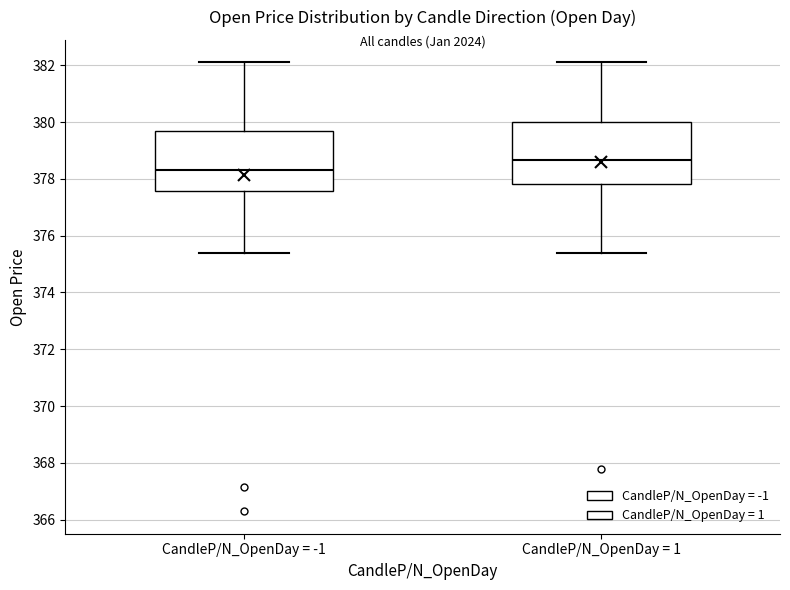

Where is the upper edge of the box for CandleP/N_OpenDay = 1 on the y-axis? The values are not printed on the chart, so give them approximately, as read against the axis.

380.0